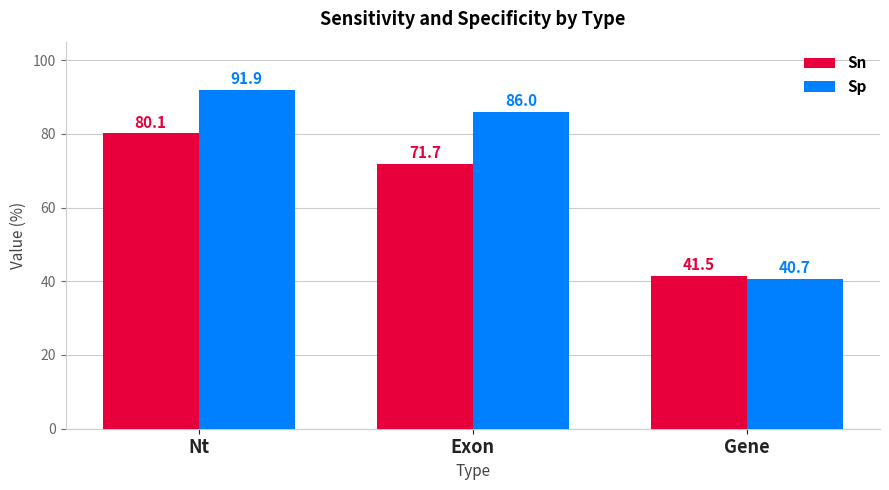

What is the label of the 3rd bar from the right?

Nt